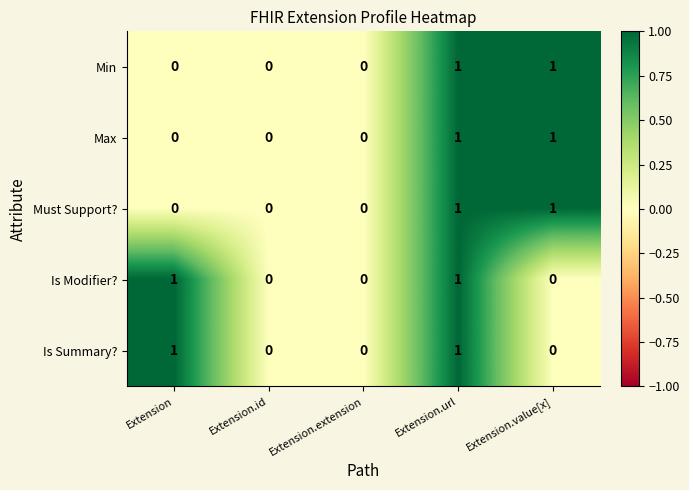

How many positive values does the Min series have?

2